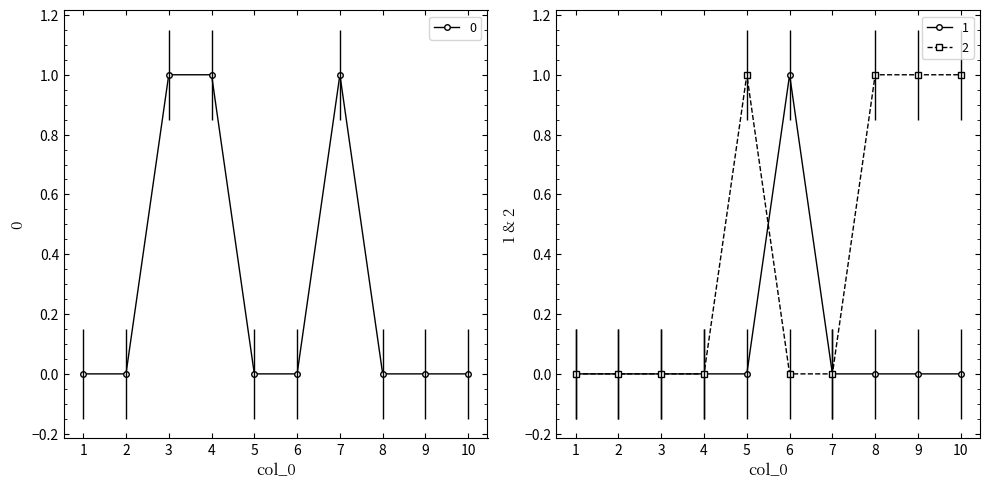

What is the difference between the maximum and minimum values in the 2 series?

1